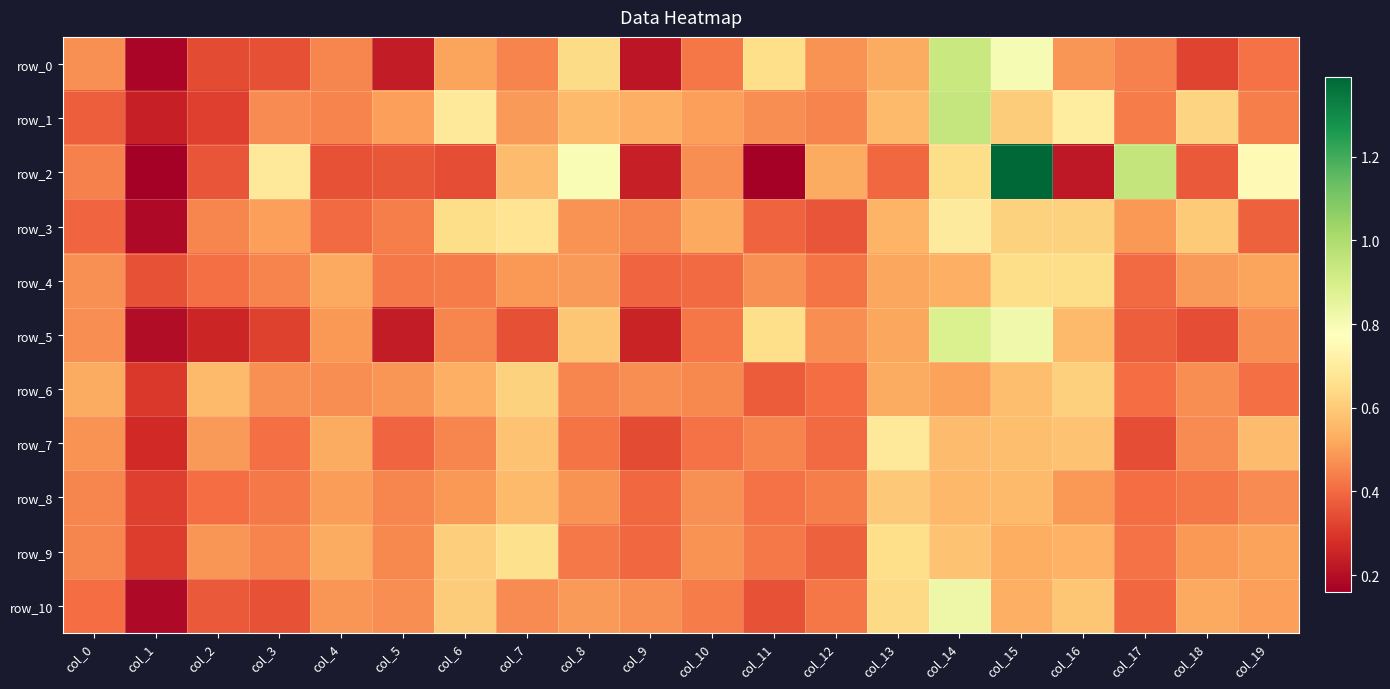

Between col_0 and col_8, which is larger?

col_8